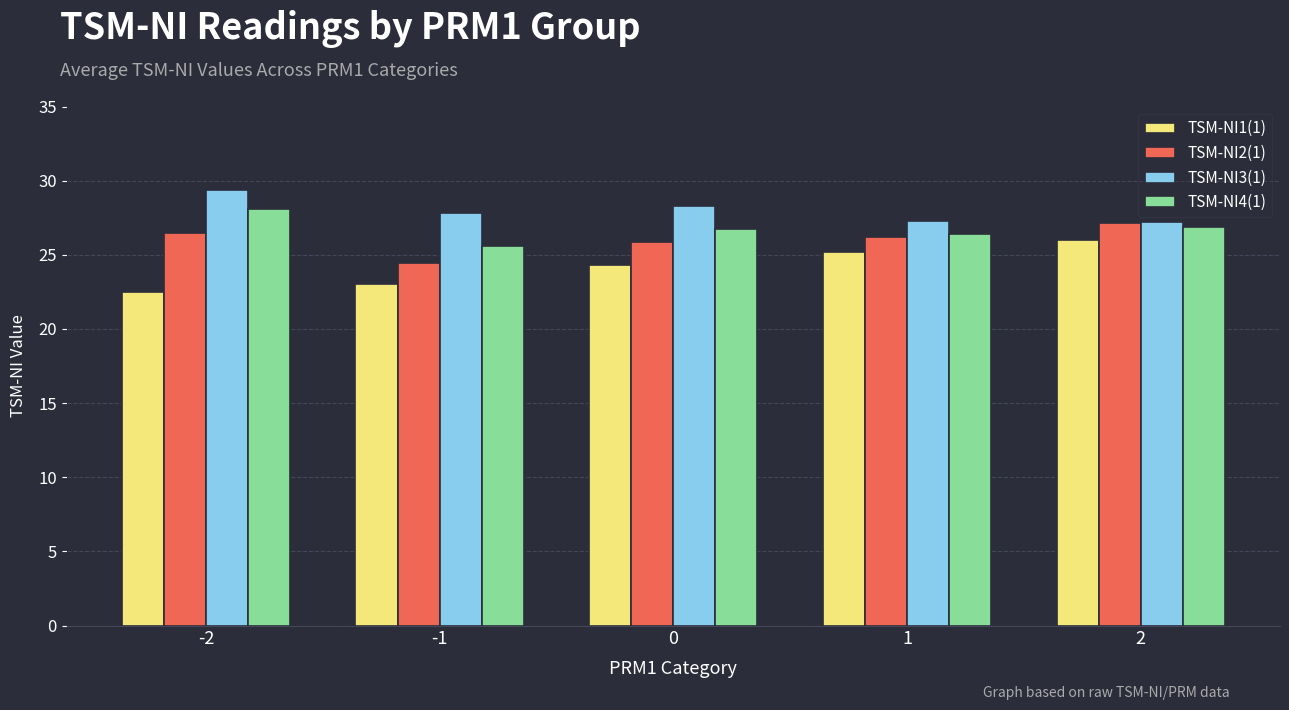

What is the total value across all series at 2?

107.2